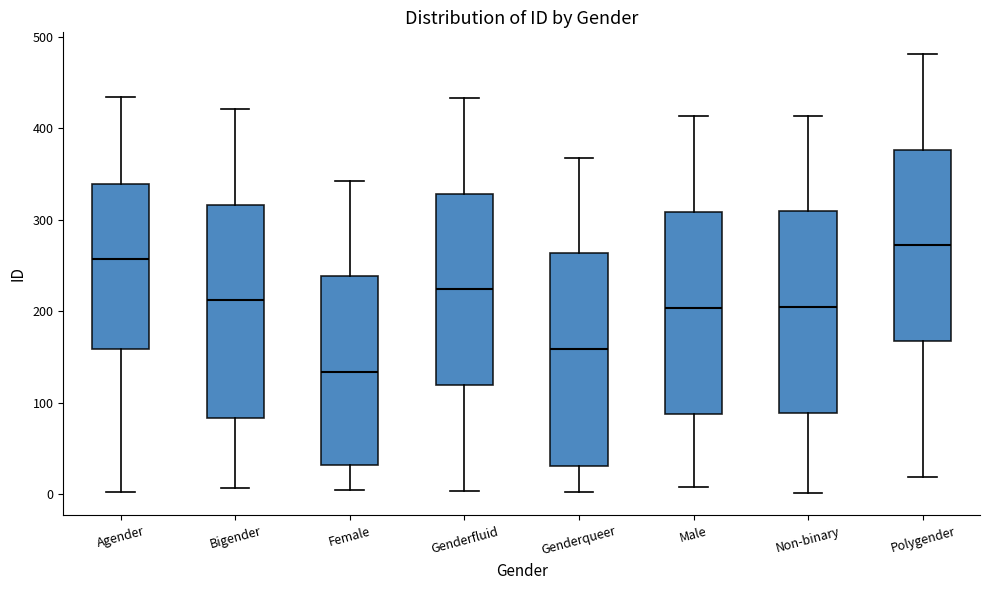

Reading left to right, transcribe this box plot: for each box, give where its median line is, the range the box spans, and where its two whiskers end, as read against the y-axis. The values are not printed on the chart, so give them approximately, as read against the axis.

Agender: median 260, box 160 to 340, whiskers 0 to 430
Bigender: median 210, box 80 to 320, whiskers 10 to 420
Female: median 130, box 30 to 240, whiskers 10 to 340
Genderfluid: median 220, box 120 to 330, whiskers 0 to 430
Genderqueer: median 160, box 30 to 260, whiskers 0 to 370
Male: median 200, box 90 to 310, whiskers 10 to 410
Non-binary: median 210, box 90 to 310, whiskers 0 to 410
Polygender: median 270, box 170 to 380, whiskers 20 to 480